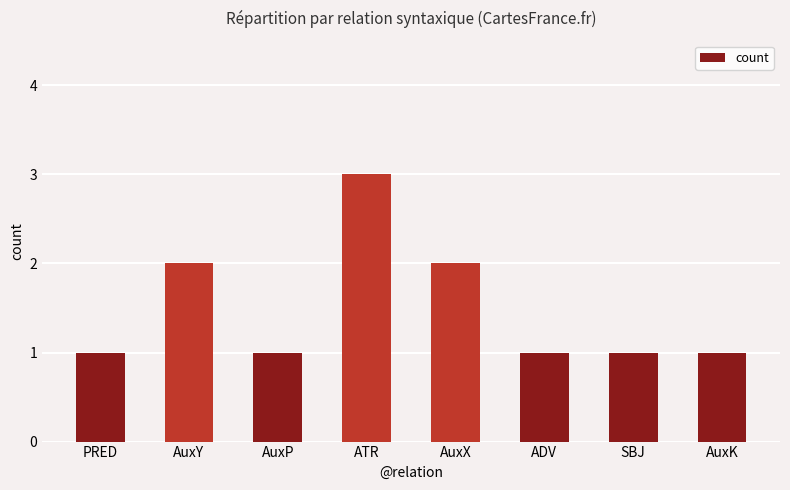

Is it true that the value at ATR is 3?

True